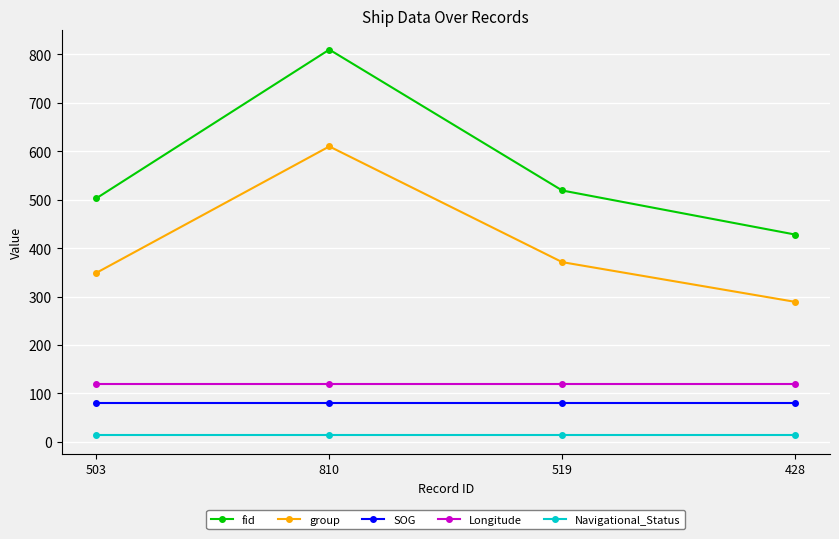

What is the greatest value displayed?

810.0